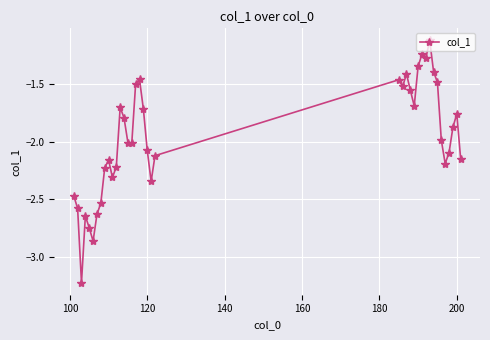

What is the maximum value shown in the chart?

-1.1